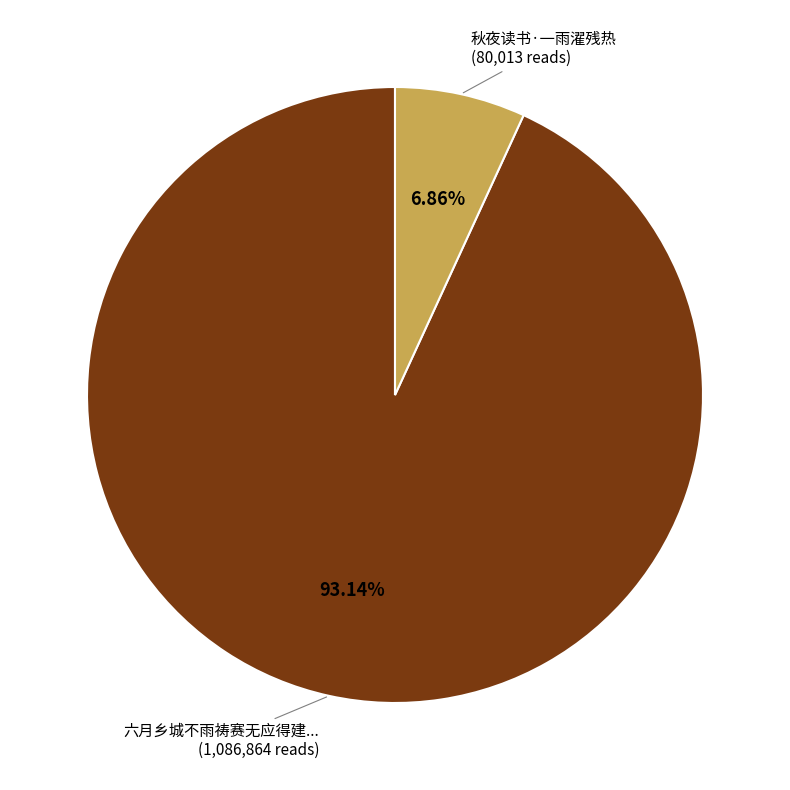

Is there a majority slice in this chart?

Yes